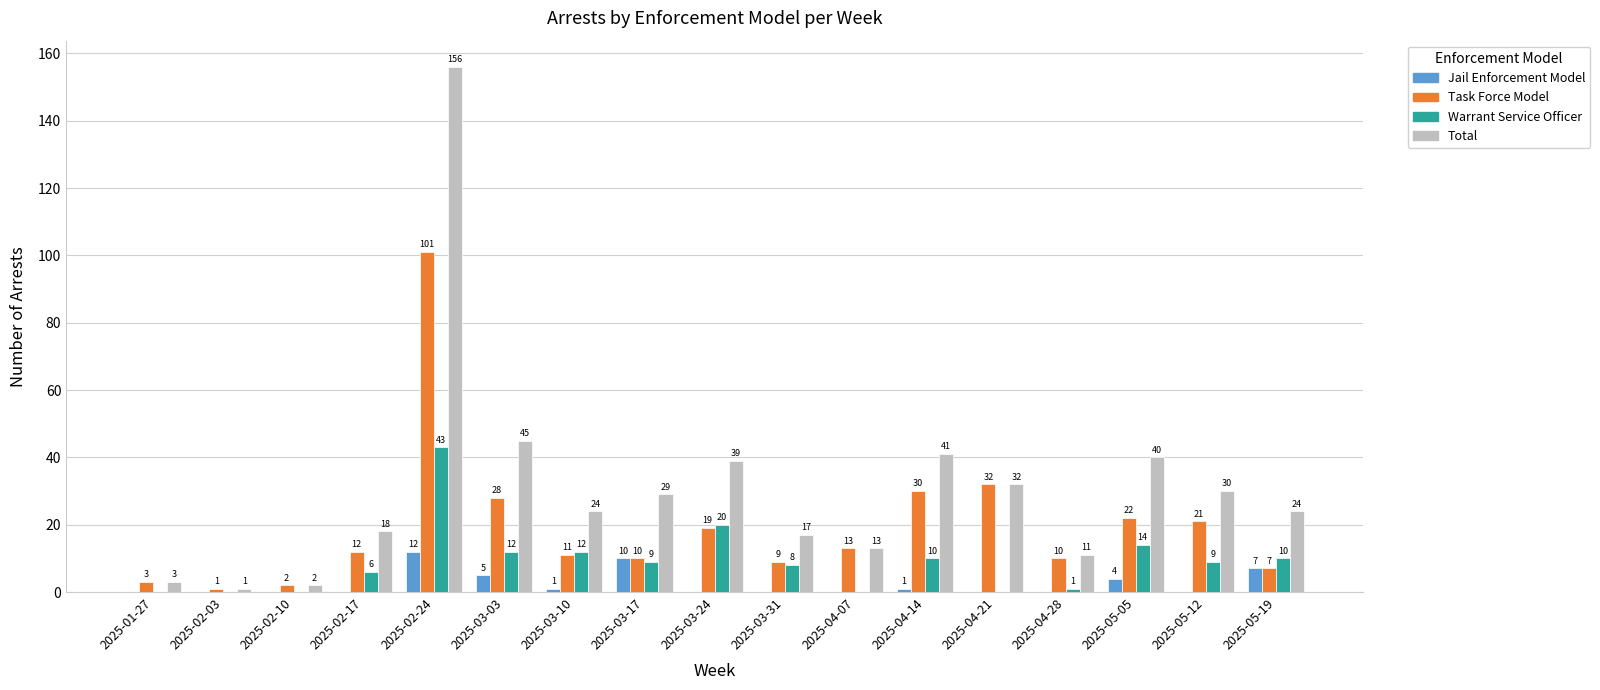

At which category does the chart reach its peak across all series?

2025-02-24